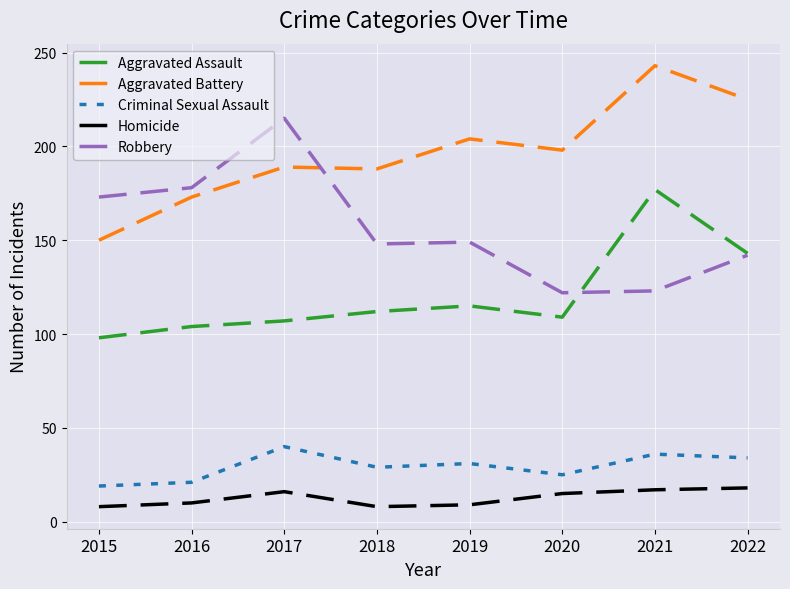

Does the chart display data point markers on the line(s)?

No